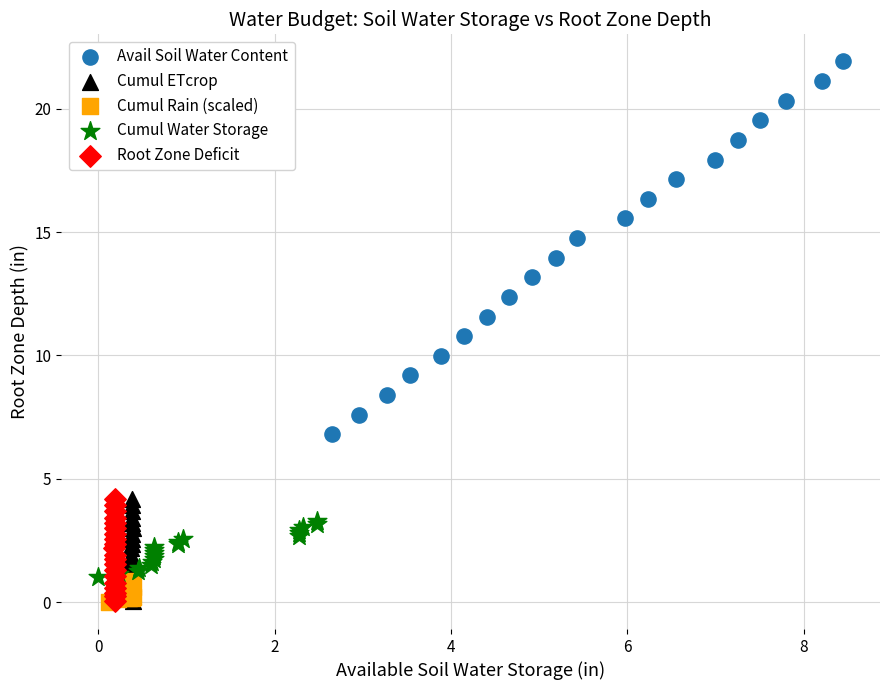

Which series has the widest spread of Y values?

Avail Soil Water Content